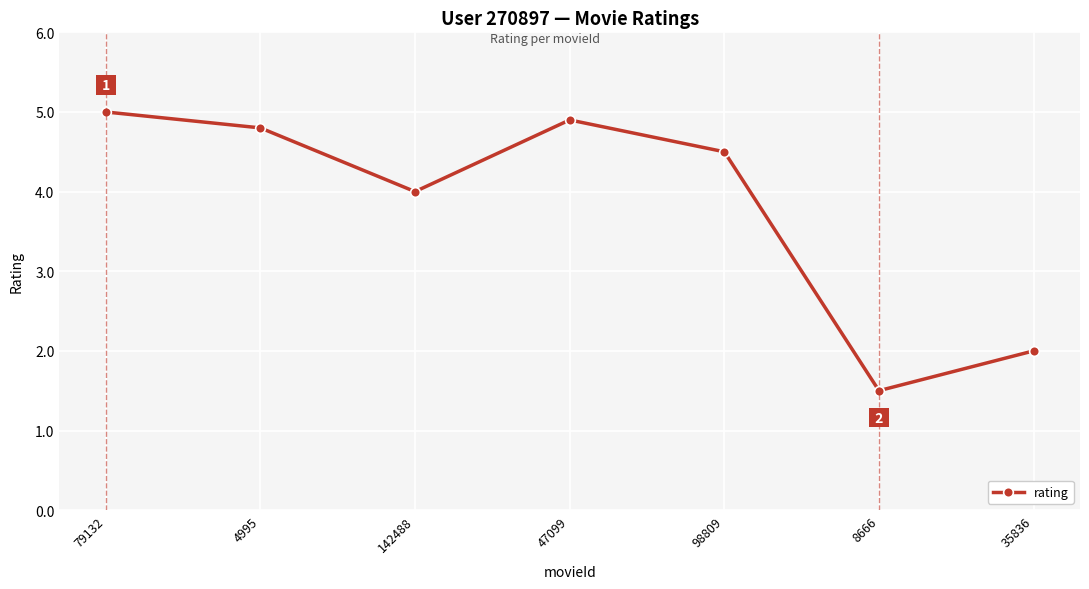

What is the difference between the maximum and minimum values?

3.5